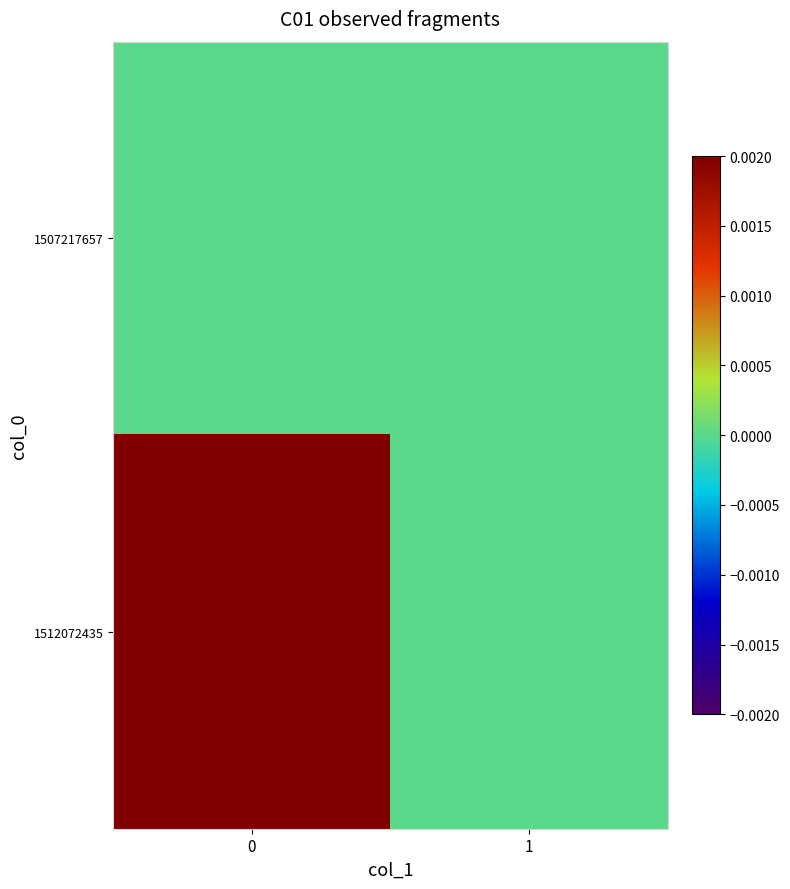

Which series has the widest spread of values?

1512072435